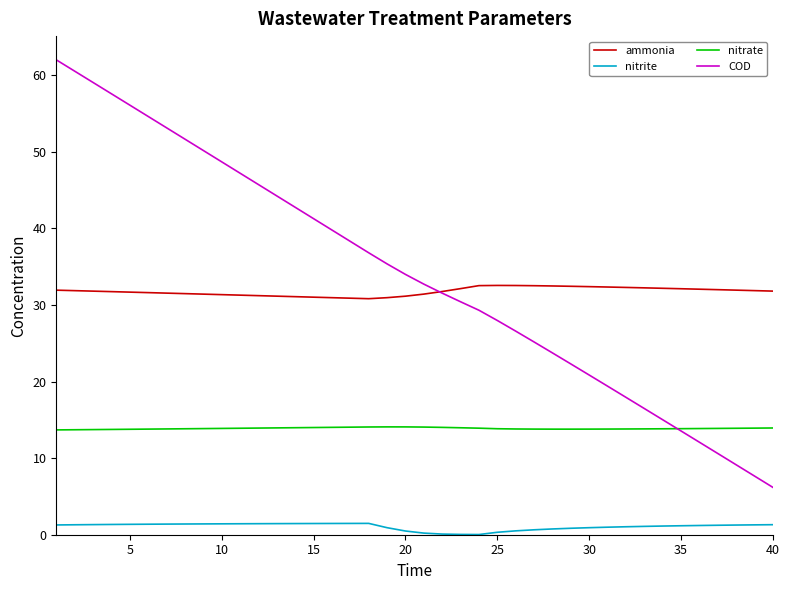

Rank the series by their maximum value, from highest to lowest.

COD, ammonia, nitrate, nitrite